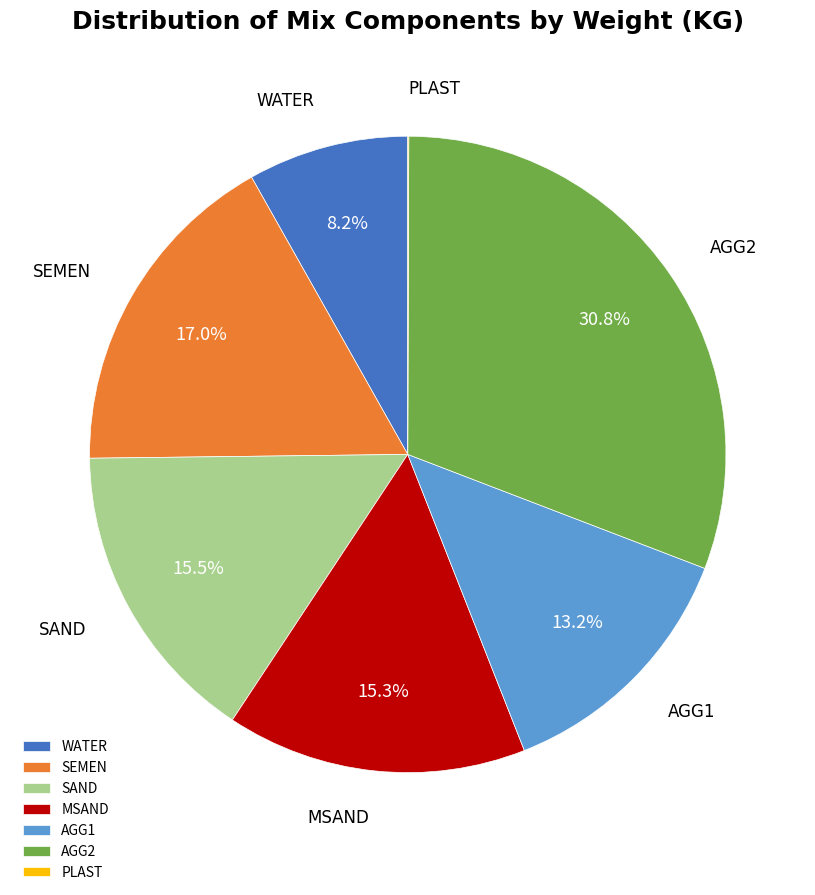

Is it true that AGG2 is 39% of the pie?

False